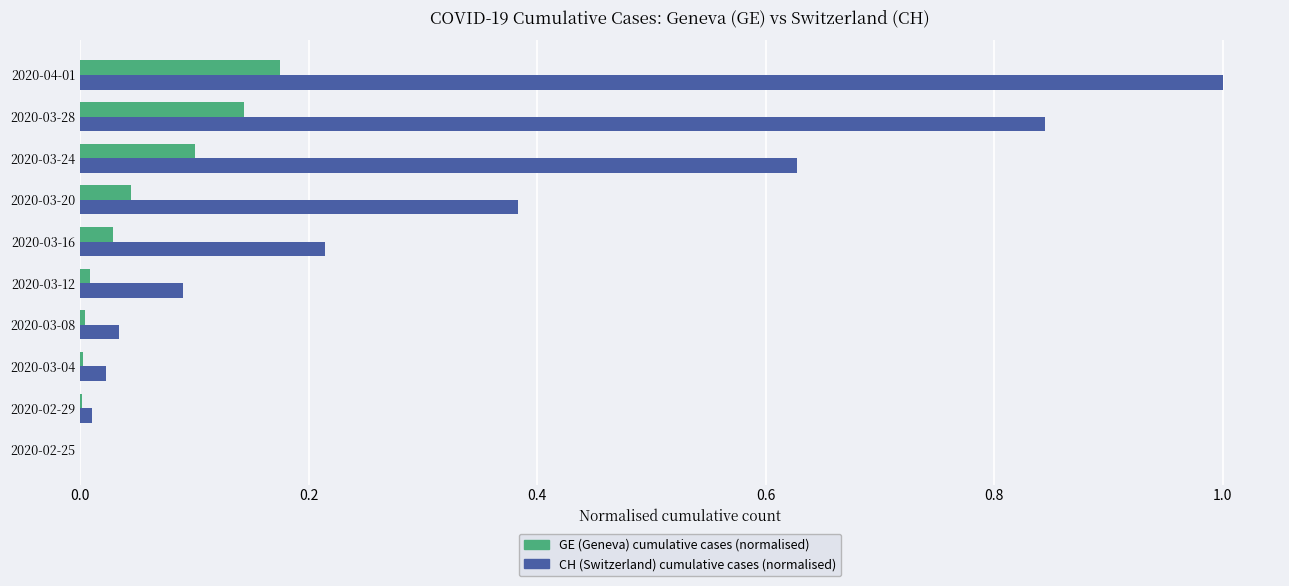

How many categories are shown in the chart?

10